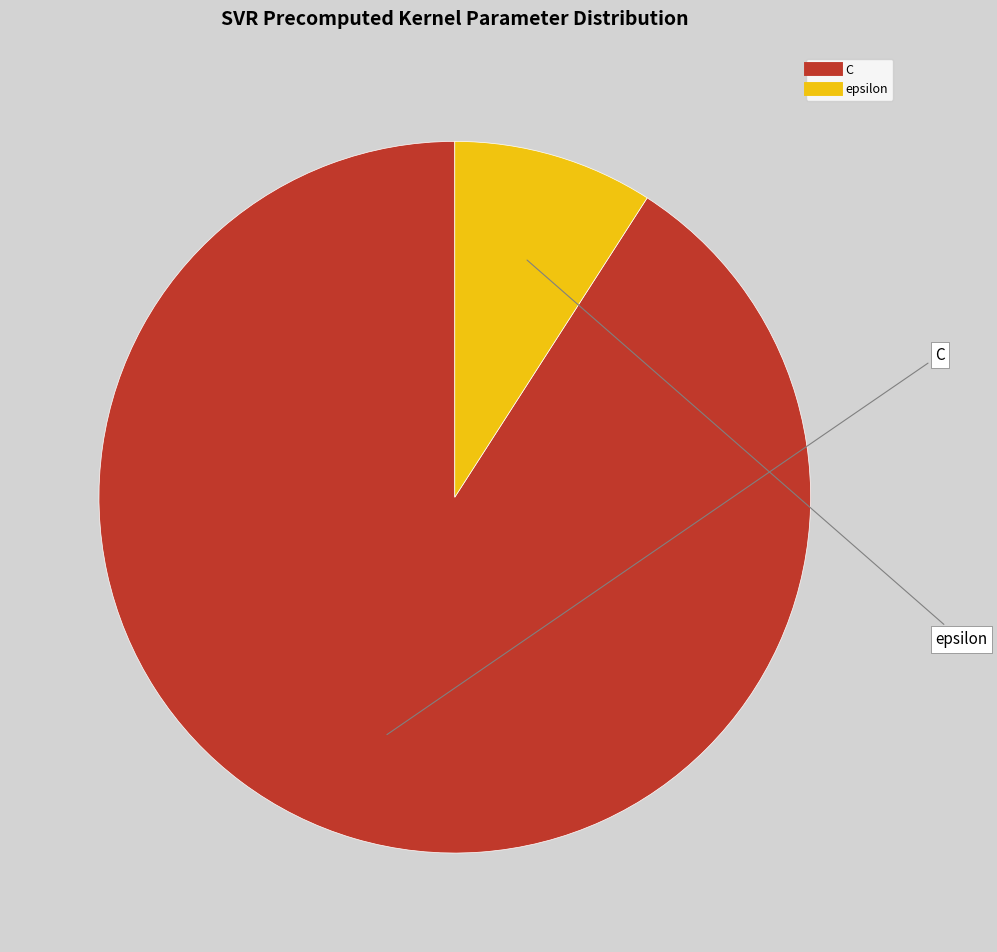

Which category has the biggest portion of the pie?

C